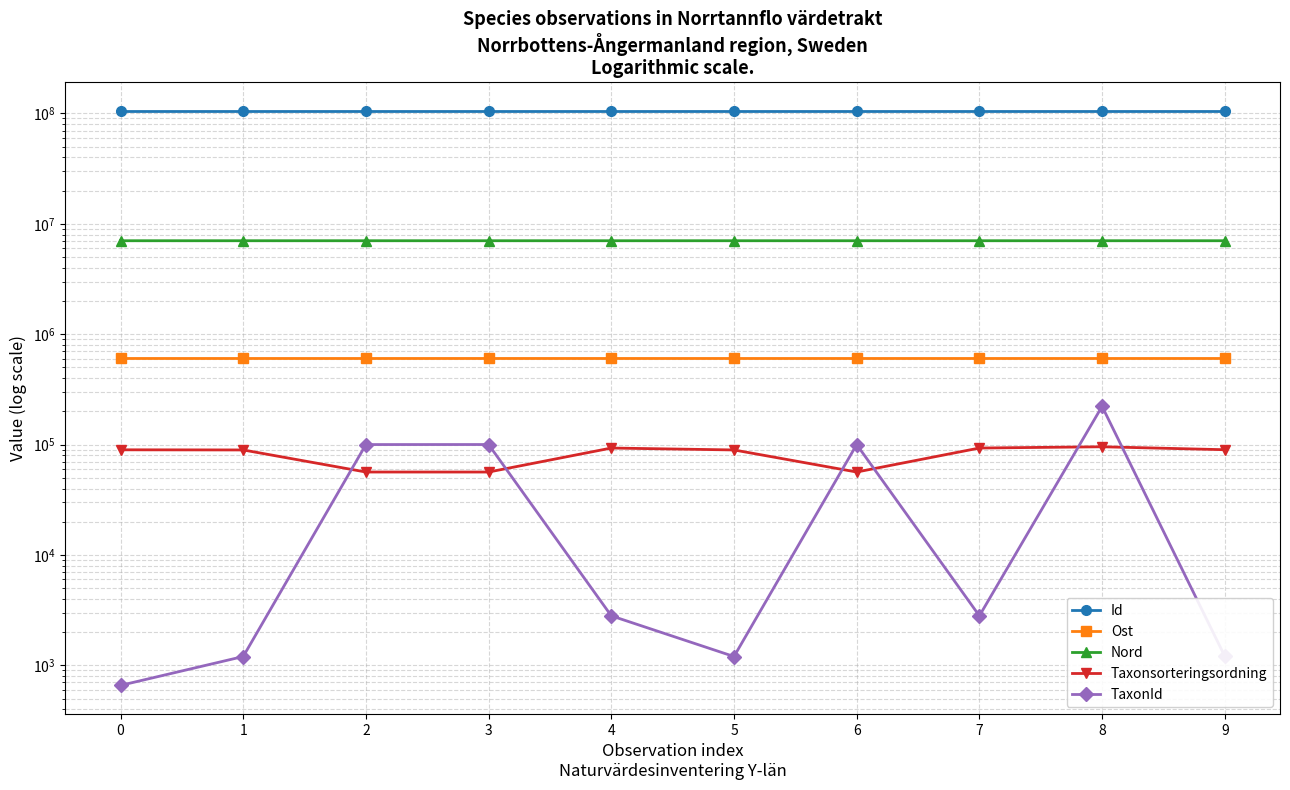

What is the maximum value shown in the chart?

105164422.0